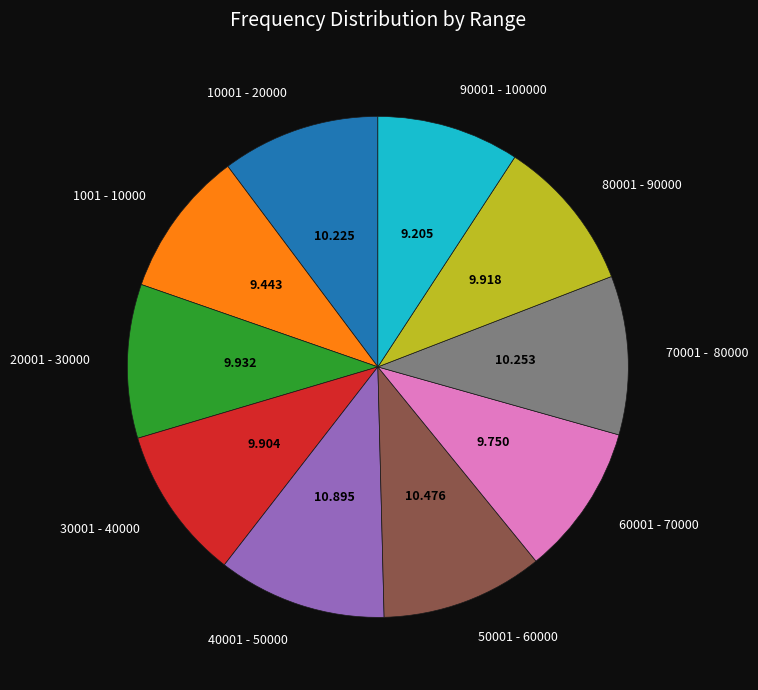

Does 1001 - 10000 represent more than half of the total?

No